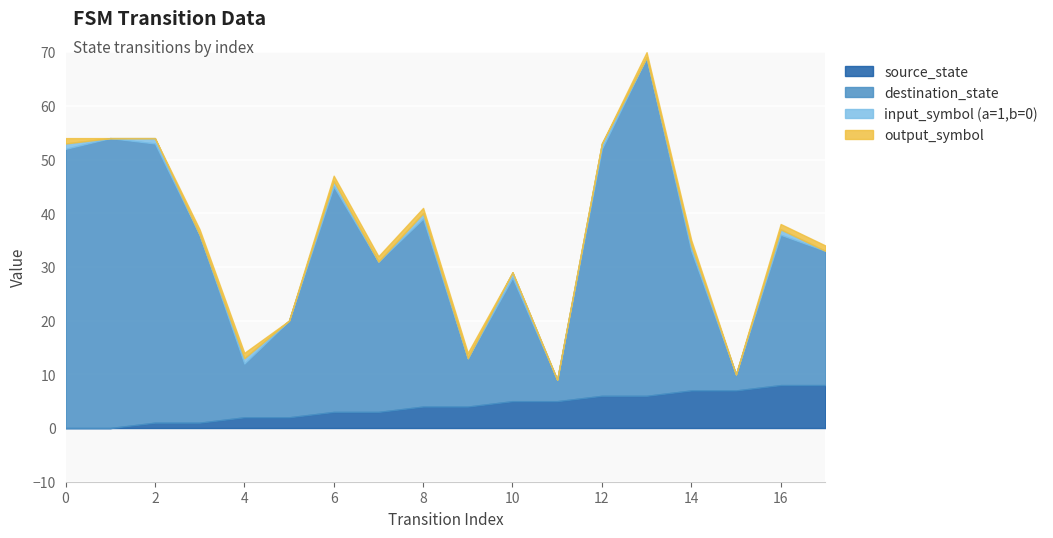

Reading left to right, extract all data points from this chart.

source_state: 0=0	1=0	2=1	3=1	4=2	5=2	6=3	7=3	8=4	9=4	10=5	11=5	12=6	13=6	14=7	15=7	16=8	17=8
destination_state: 0=52	1=54	2=52	3=35	4=10	5=18	6=42	7=28	8=35	9=9	10=23	11=4	12=46	13=63	14=26	15=3	16=28	17=25
input_symbol (a=1,b=0): 0=1	1=0	2=1	3=0	4=1	5=0	6=1	7=0	8=1	9=0	10=1	11=0	12=1	13=0	14=1	15=0	16=1	17=0
output_symbol: 0=1	1=0	2=0	3=1	4=1	5=0	6=1	7=1	8=1	9=1	10=0	11=0	12=0	13=1	14=1	15=0	16=1	17=1